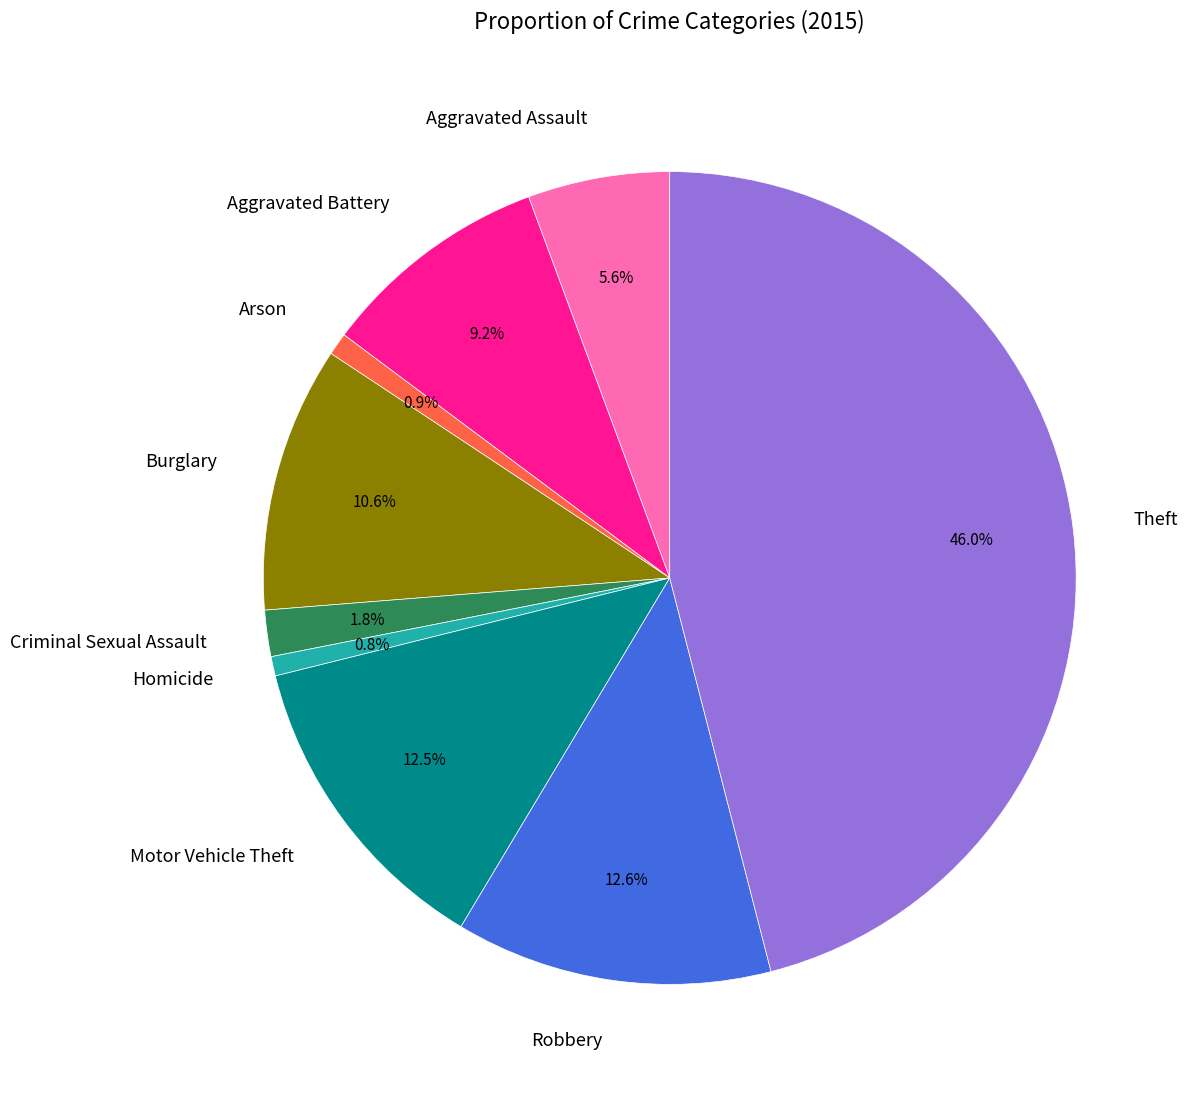

What percentage is the Theft slice, to the nearest percent?

46%